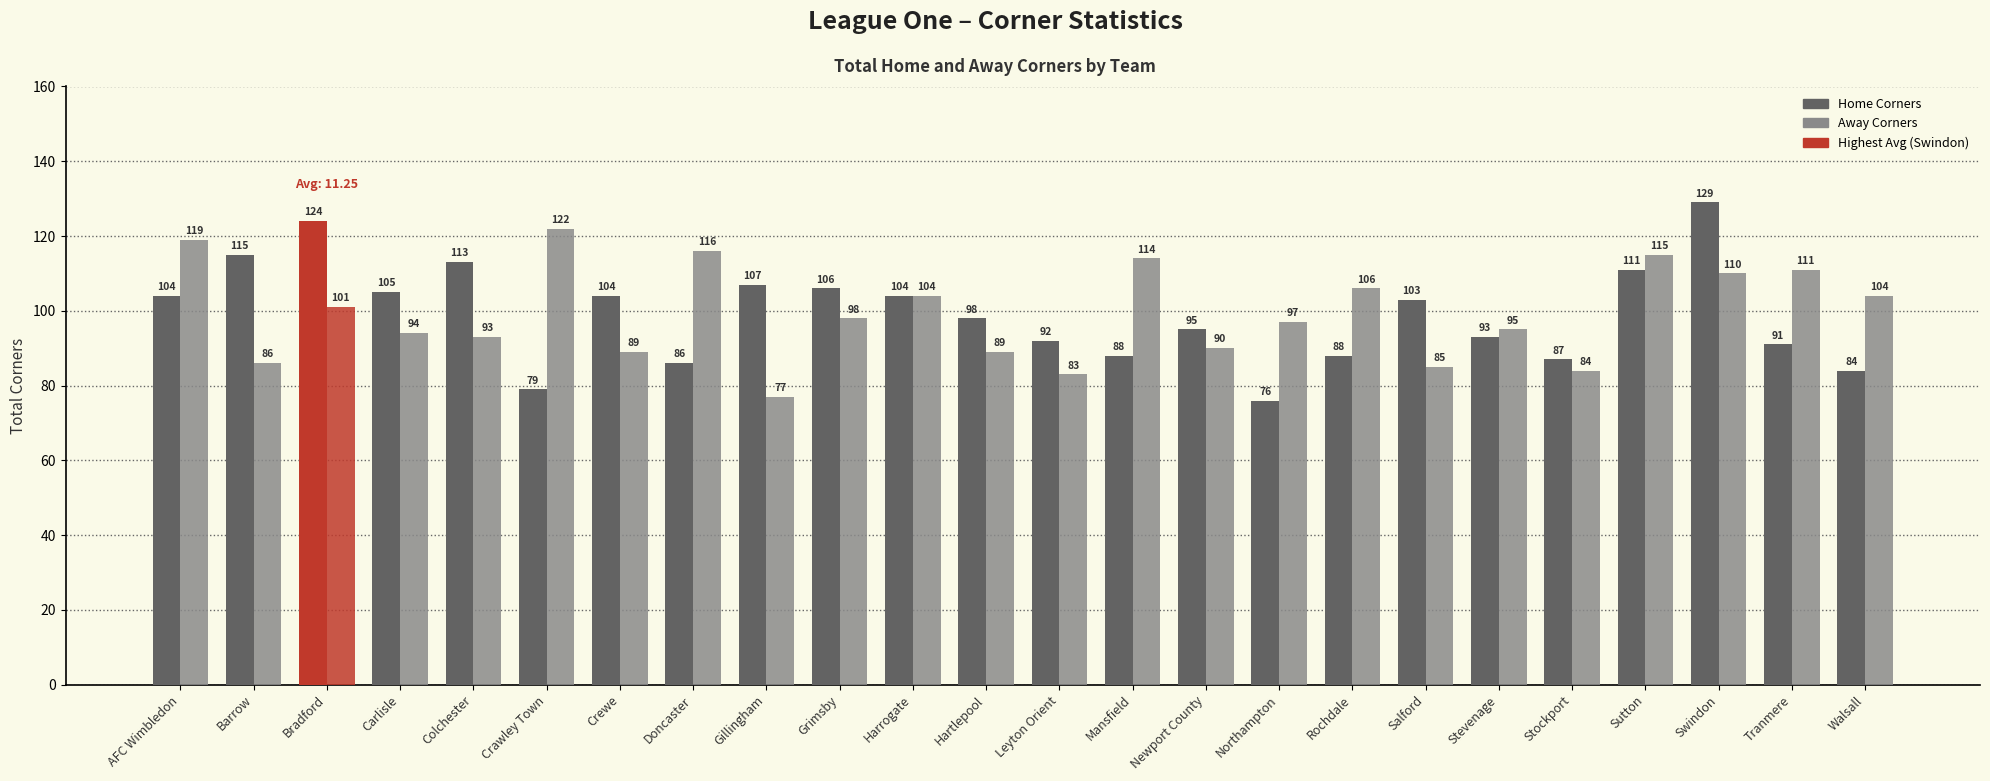

Which category has the highest value in the Home Corners series?

Swindon